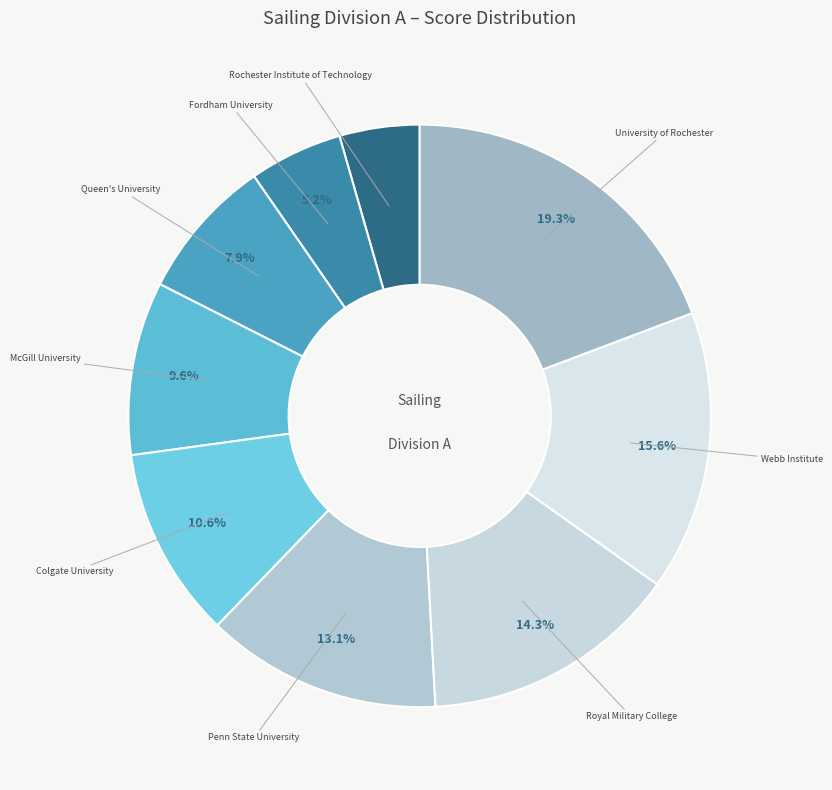

Approximately how many times larger is the value at Rochester Institute of Technology compared to Webb Institute?

0.3